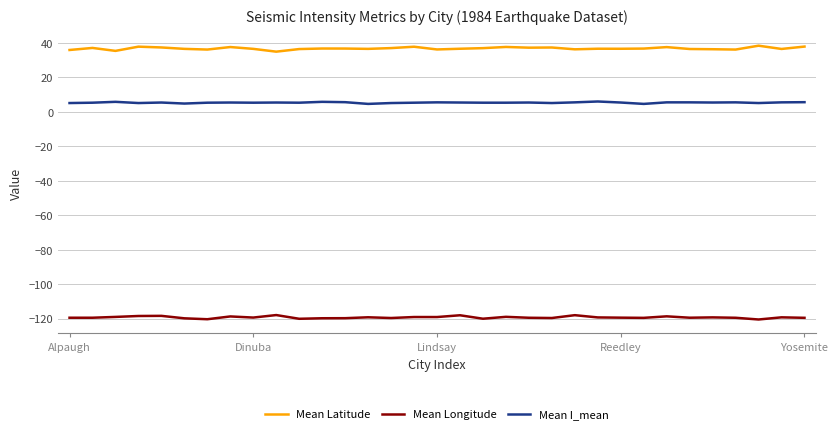

True or false: Mean I_mean and Mean Longitude cross at least once.

False